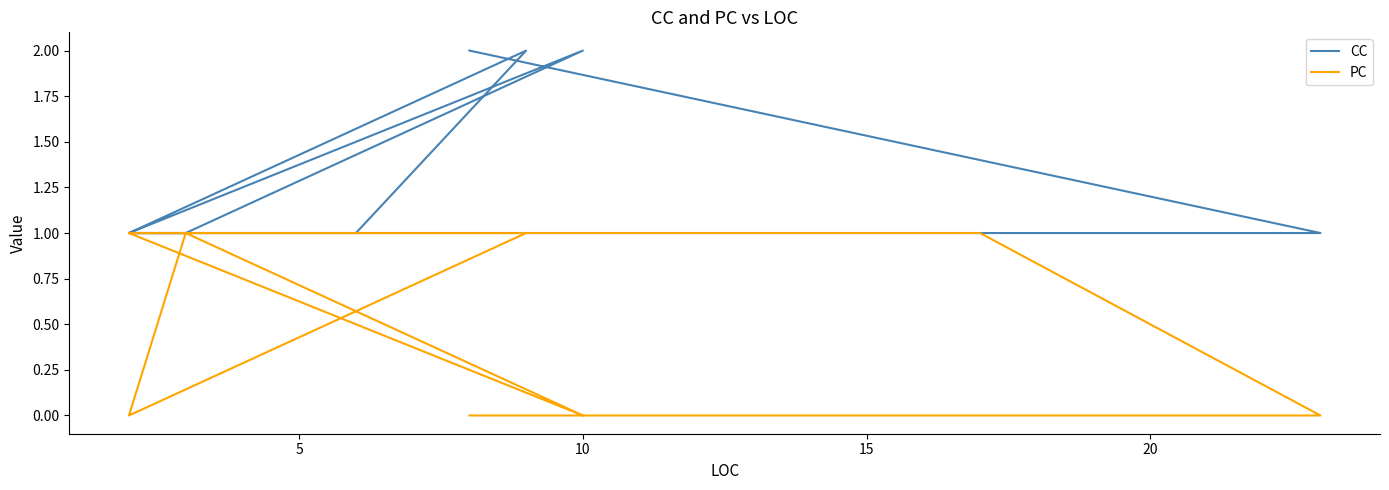

Does the chart display data point markers on the line(s)?

No